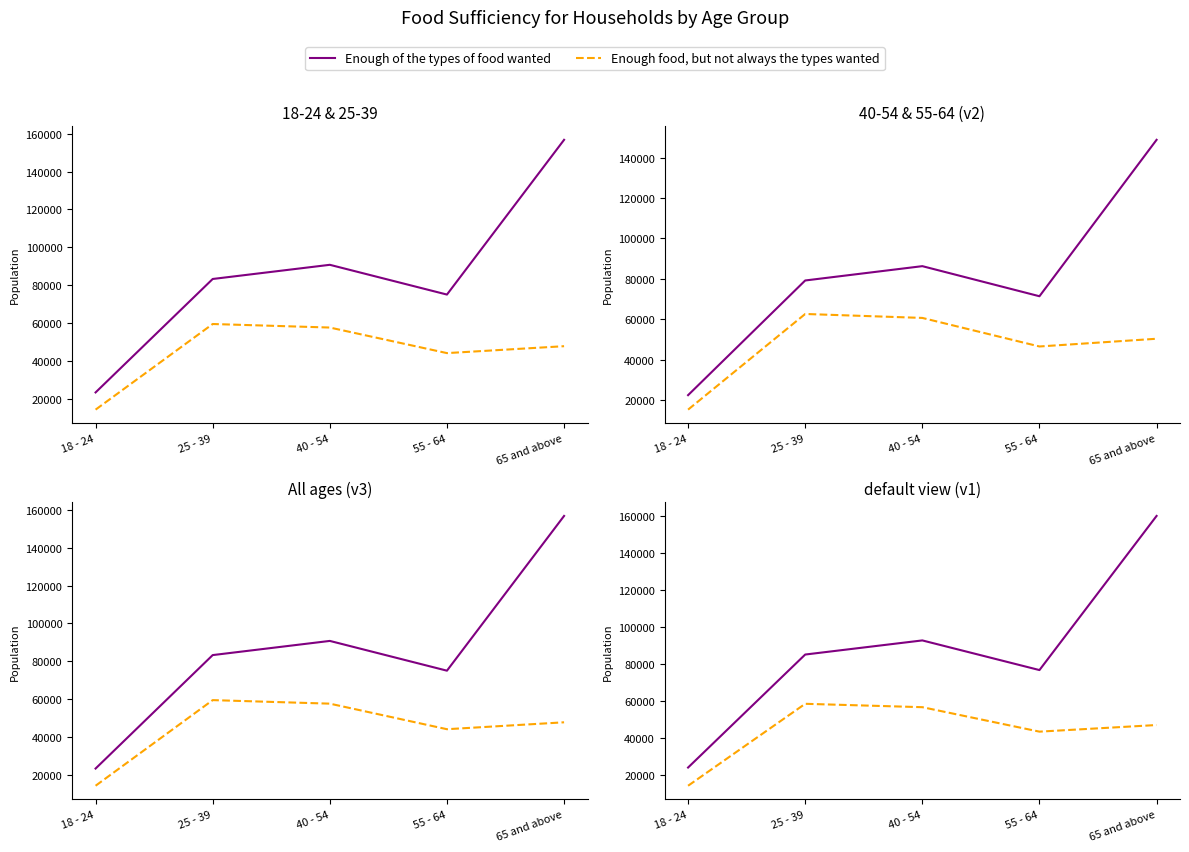

Is the value of Enough food, but not always the types wanted at 18 - 24 greater than the value of Enough of the types of food wanted at 55 - 64?

No